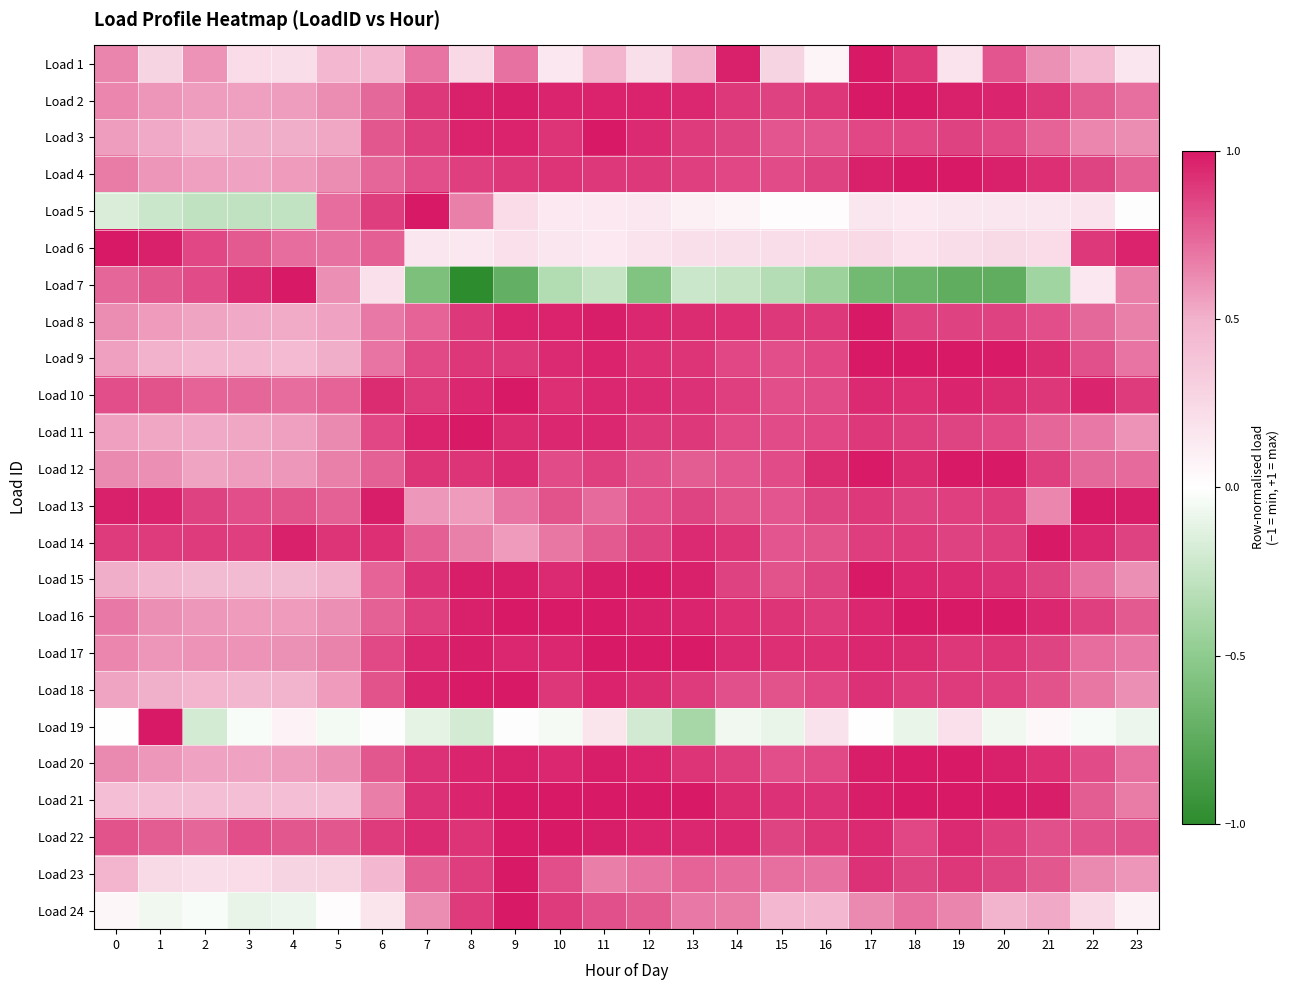

Reading left to right, extract all data points from this chart.

Load 1: 0=0.6	1=0.3	2=0.6	3=0.2	4=0.2	5=0.5	6=0.5	7=0.7	8=0.2	9=0.7	10=0.2	11=0.5	12=0.2	13=0.5	14=1.0	15=0.3	16=0.1	17=1.0	18=0.9	19=0.2	20=0.8	21=0.6	22=0.4	23=0.2
Load 2: 0=0.6	1=0.6	2=0.6	3=0.6	4=0.6	5=0.6	6=0.7	7=0.9	8=1.0	9=1.0	10=1.0	11=1.0	12=1.0	13=0.9	14=0.9	15=0.9	16=0.9	17=1.0	18=1.0	19=1.0	20=1.0	21=0.9	22=0.8	23=0.7
Load 3: 0=0.6	1=0.5	2=0.5	3=0.5	4=0.5	5=0.5	6=0.8	7=0.9	8=1.0	9=1.0	10=0.9	11=1.0	12=0.9	13=0.9	14=0.9	15=0.8	16=0.8	17=0.8	18=0.8	19=0.9	20=0.8	21=0.8	22=0.6	23=0.6
Load 4: 0=0.7	1=0.6	2=0.6	3=0.5	4=0.6	5=0.6	6=0.7	7=0.8	8=0.9	9=0.9	10=0.9	11=0.9	12=0.9	13=0.9	14=0.8	15=0.8	16=0.9	17=1.0	18=1.0	19=1.0	20=1.0	21=0.9	22=0.9	23=0.8
Load 5: 0=-0.2	1=-0.2	2=-0.3	3=-0.3	4=-0.3	5=0.7	6=0.9	7=1.0	8=0.7	9=0.2	10=0.1	11=0.1	12=0.2	13=0.1	14=0.1	15=0.0	16=0.0	17=0.2	18=0.1	19=0.2	20=0.2	21=0.2	22=0.2	23=-0.0
Load 6: 0=1.0	1=1.0	2=0.8	3=0.8	4=0.7	5=0.7	6=0.8	7=0.2	8=0.2	9=0.2	10=0.2	11=0.1	12=0.2	13=0.2	14=0.2	15=0.2	16=0.2	17=0.2	18=0.2	19=0.2	20=0.2	21=0.2	22=0.9	23=1.0
Load 7: 0=0.7	1=0.8	2=0.8	3=0.9	4=1.0	5=0.6	6=0.2	7=-0.6	8=-1.0	9=-0.7	10=-0.3	11=-0.3	12=-0.6	13=-0.2	14=-0.3	15=-0.3	16=-0.4	17=-0.6	18=-0.7	19=-0.7	20=-0.7	21=-0.4	22=0.1	23=0.7
Load 8: 0=0.6	1=0.6	2=0.5	3=0.5	4=0.5	5=0.6	6=0.7	7=0.8	8=0.9	9=1.0	10=1.0	11=1.0	12=1.0	13=0.9	14=0.9	15=0.9	16=0.9	17=1.0	18=0.9	19=0.9	20=0.9	21=0.8	22=0.7	23=0.7
Load 9: 0=0.6	1=0.5	2=0.5	3=0.5	4=0.4	5=0.5	6=0.7	7=0.8	8=0.9	9=0.9	10=0.9	11=1.0	12=0.9	13=0.9	14=0.9	15=0.8	16=0.9	17=1.0	18=1.0	19=1.0	20=1.0	21=0.9	22=0.8	23=0.7
Load 10: 0=0.8	1=0.8	2=0.8	3=0.7	4=0.7	5=0.8	6=0.9	7=0.9	8=0.9	9=1.0	10=0.9	11=1.0	12=0.9	13=0.9	14=0.9	15=0.8	16=0.8	17=0.9	18=0.9	19=1.0	20=0.9	21=0.9	22=1.0	23=0.9
Load 11: 0=0.6	1=0.5	2=0.5	3=0.5	4=0.6	5=0.6	6=0.8	7=1.0	8=1.0	9=0.9	10=0.9	11=0.9	12=0.9	13=0.9	14=0.8	15=0.8	16=0.8	17=0.9	18=0.9	19=0.9	20=0.8	21=0.7	22=0.7	23=0.6
Load 12: 0=0.6	1=0.6	2=0.5	3=0.6	4=0.6	5=0.7	6=0.8	7=0.9	8=0.9	9=0.9	10=0.8	11=0.9	12=0.8	13=0.8	14=0.8	15=0.8	16=0.9	17=1.0	18=0.9	19=1.0	20=1.0	21=0.9	22=0.7	23=0.7
Load 13: 0=1.0	1=1.0	2=0.9	3=0.8	4=0.8	5=0.8	6=1.0	7=0.6	8=0.6	9=0.7	10=0.8	11=0.7	12=0.8	13=0.9	14=0.8	15=0.8	16=0.9	17=0.9	18=0.9	19=0.9	20=0.9	21=0.6	22=1.0	23=1.0
Load 14: 0=0.9	1=0.9	2=0.9	3=0.9	4=1.0	5=0.9	6=0.9	7=0.8	8=0.7	9=0.6	10=0.7	11=0.8	12=0.9	13=0.9	14=0.9	15=0.8	16=0.8	17=0.9	18=0.9	19=0.9	20=0.9	21=1.0	22=0.9	23=0.9
Load 15: 0=0.5	1=0.5	2=0.4	3=0.4	4=0.4	5=0.5	6=0.8	7=0.9	8=1.0	9=1.0	10=0.9	11=1.0	12=1.0	13=1.0	14=0.9	15=0.8	16=0.9	17=1.0	18=1.0	19=0.9	20=0.9	21=0.9	22=0.7	23=0.6
Load 16: 0=0.7	1=0.6	2=0.6	3=0.6	4=0.6	5=0.6	6=0.8	7=0.9	8=1.0	9=1.0	10=1.0	11=1.0	12=1.0	13=1.0	14=0.9	15=0.9	16=0.9	17=1.0	18=1.0	19=1.0	20=1.0	21=1.0	22=0.9	23=0.8
Load 17: 0=0.6	1=0.6	2=0.6	3=0.6	4=0.6	5=0.6	6=0.8	7=0.9	8=1.0	9=1.0	10=1.0	11=1.0	12=1.0	13=1.0	14=0.9	15=0.9	16=0.9	17=0.9	18=0.9	19=0.9	20=0.9	21=0.9	22=0.7	23=0.7
Load 18: 0=0.5	1=0.5	2=0.5	3=0.5	4=0.5	5=0.6	6=0.8	7=1.0	8=1.0	9=1.0	10=0.9	11=1.0	12=0.9	13=0.9	14=0.8	15=0.8	16=0.8	17=0.9	18=0.9	19=0.9	20=0.9	21=0.8	22=0.7	23=0.6
Load 19: 0=0.0	1=1.0	2=-0.2	3=-0.0	4=0.1	5=-0.0	6=0.0	7=-0.1	8=-0.2	9=-0.0	10=-0.0	11=0.2	12=-0.2	13=-0.4	14=-0.1	15=-0.1	16=0.2	17=0.0	18=-0.1	19=0.2	20=-0.1	21=0.0	22=-0.0	23=-0.1
Load 20: 0=0.6	1=0.6	2=0.6	3=0.5	4=0.6	5=0.6	6=0.8	7=0.9	8=1.0	9=1.0	10=1.0	11=1.0	12=1.0	13=0.9	14=0.9	15=0.8	16=0.8	17=1.0	18=1.0	19=1.0	20=1.0	21=0.9	22=0.8	23=0.7
Load 21: 0=0.4	1=0.4	2=0.4	3=0.4	4=0.4	5=0.4	6=0.7	7=0.9	8=1.0	9=1.0	10=1.0	11=1.0	12=1.0	13=1.0	14=0.9	15=0.9	16=0.9	17=1.0	18=1.0	19=1.0	20=1.0	21=1.0	22=0.8	23=0.7
Load 22: 0=0.8	1=0.8	2=0.7	3=0.8	4=0.8	5=0.8	6=0.9	7=0.9	8=0.9	9=1.0	10=1.0	11=1.0	12=1.0	13=1.0	14=0.9	15=0.9	16=0.9	17=0.9	18=0.8	19=0.9	20=0.9	21=0.8	22=0.8	23=0.8
Load 23: 0=0.5	1=0.2	2=0.2	3=0.2	4=0.3	5=0.3	6=0.5	7=0.8	8=0.9	9=1.0	10=0.8	11=0.7	12=0.7	13=0.8	14=0.7	15=0.7	16=0.7	17=0.9	18=0.9	19=0.9	20=0.9	21=0.8	22=0.6	23=0.6
Load 24: 0=0.1	1=-0.1	2=-0.0	3=-0.1	4=-0.1	5=0.0	6=0.2	7=0.6	8=0.9	9=1.0	10=0.9	11=0.8	12=0.8	13=0.7	14=0.7	15=0.5	16=0.5	17=0.6	18=0.7	19=0.6	20=0.5	21=0.5	22=0.2	23=0.1